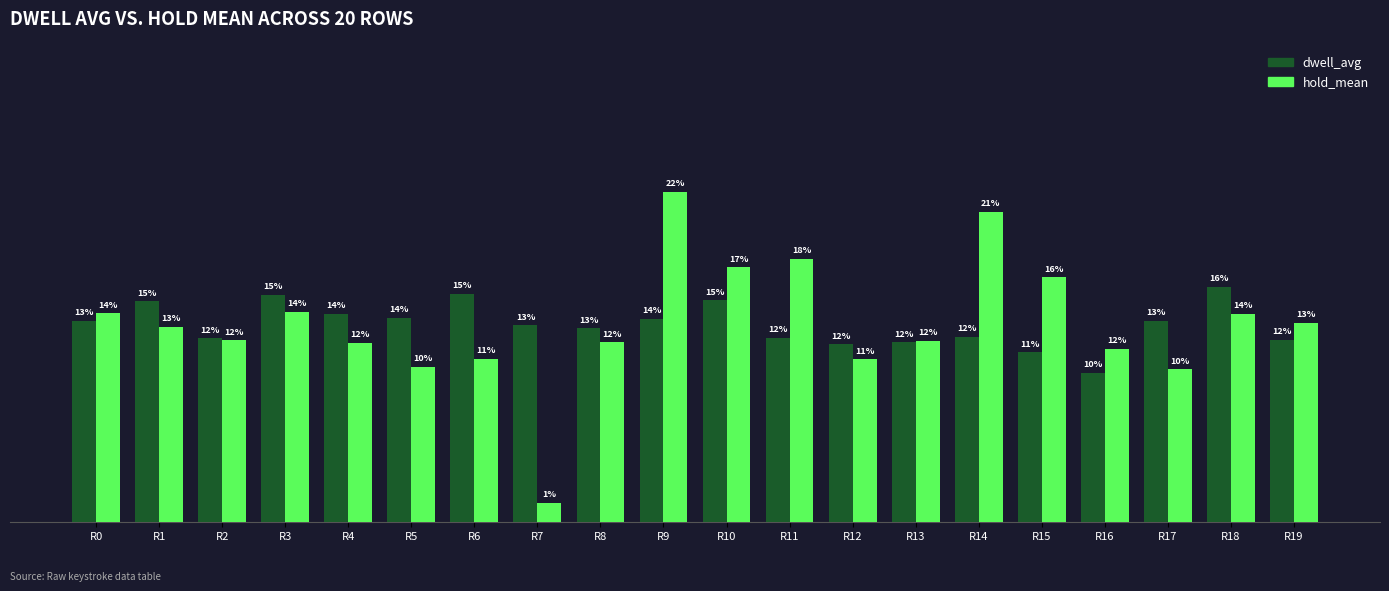

Between R5 and R3, which is larger?

R3